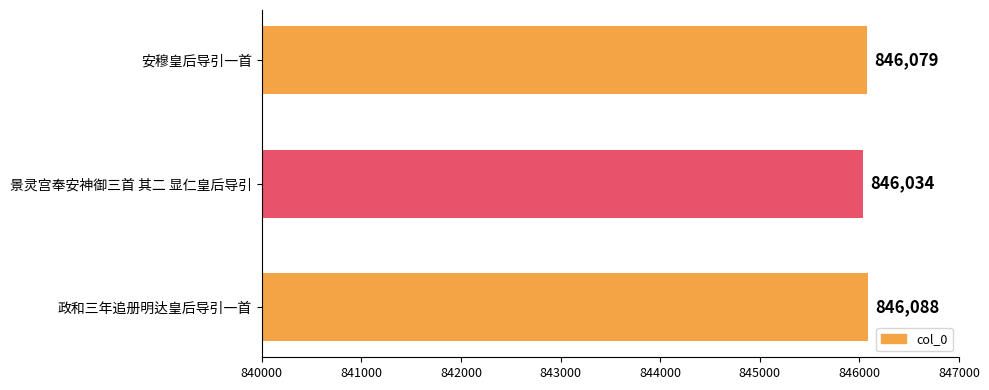

What is the ratio of the value at 安穆皇后导引一首 to the value at 景灵宫奉安神御三首 其二 显仁皇后导引?

1.0